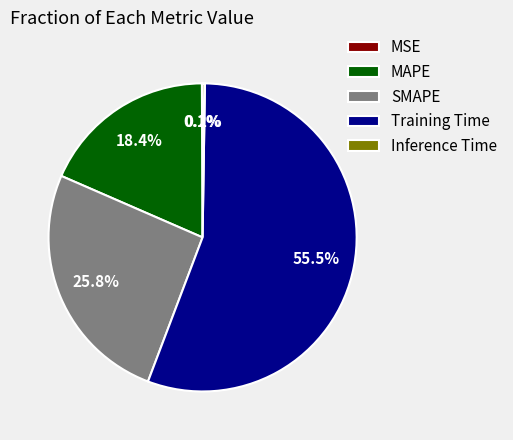

Which slice is the largest?

Training Time